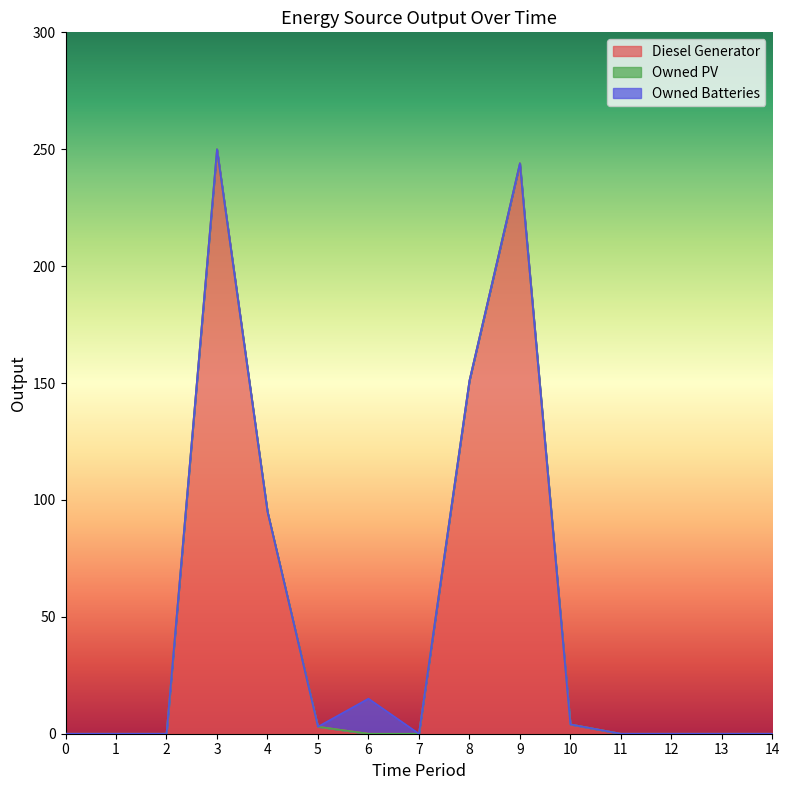

At which category is the sum across all series the highest?

3